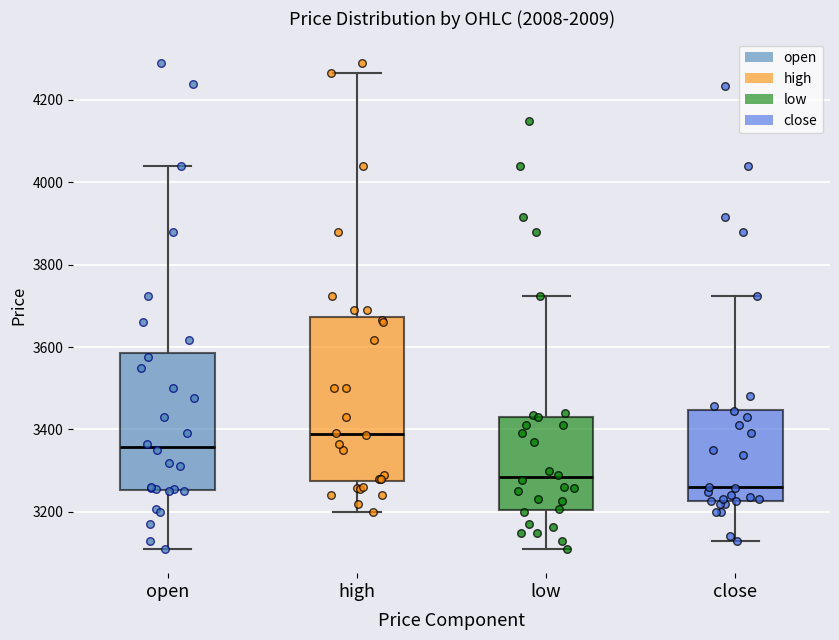

Reading left to right, transcribe this box plot: for each box, give where its median line is, the range the box spans, and where its two whiskers end, as read against the y-axis. The values are not printed on the chart, so give them approximately, as read against the axis.

open: median 3360, box 3260 to 3580, whiskers 3120 to 4040
high: median 3380, box 3280 to 3680, whiskers 3200 to 4260
low: median 3280, box 3200 to 3440, whiskers 3120 to 3720
close: median 3260, box 3220 to 3440, whiskers 3140 to 3720